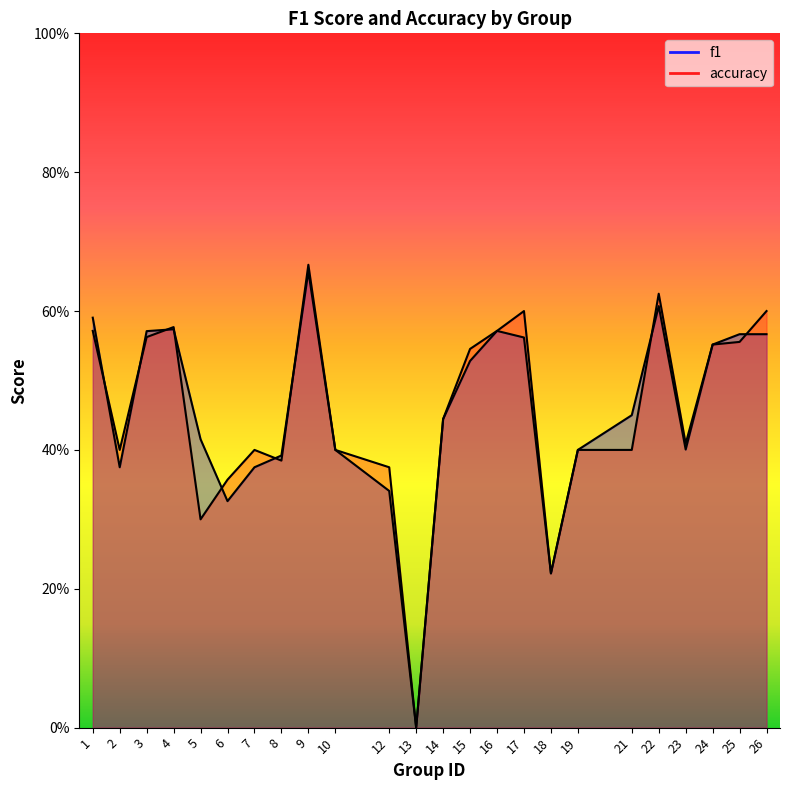

What is the average value of the accuracy series?

0.5